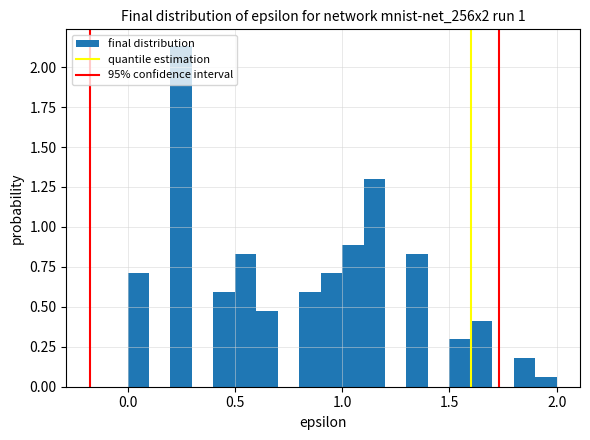

Read against the x-axis, roughly where is the centre of the tallest bar?

0.25